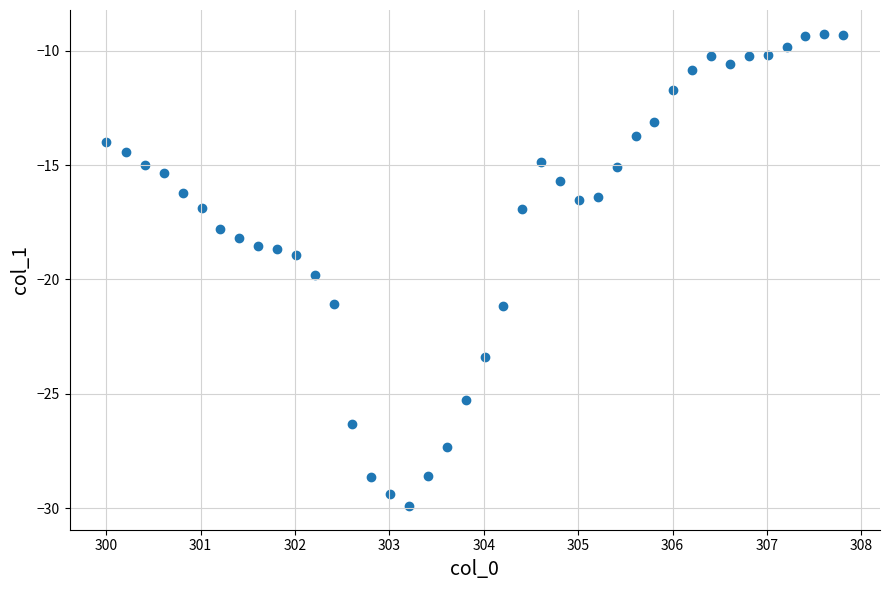

What is the range of X values (max minus min)?

7.8